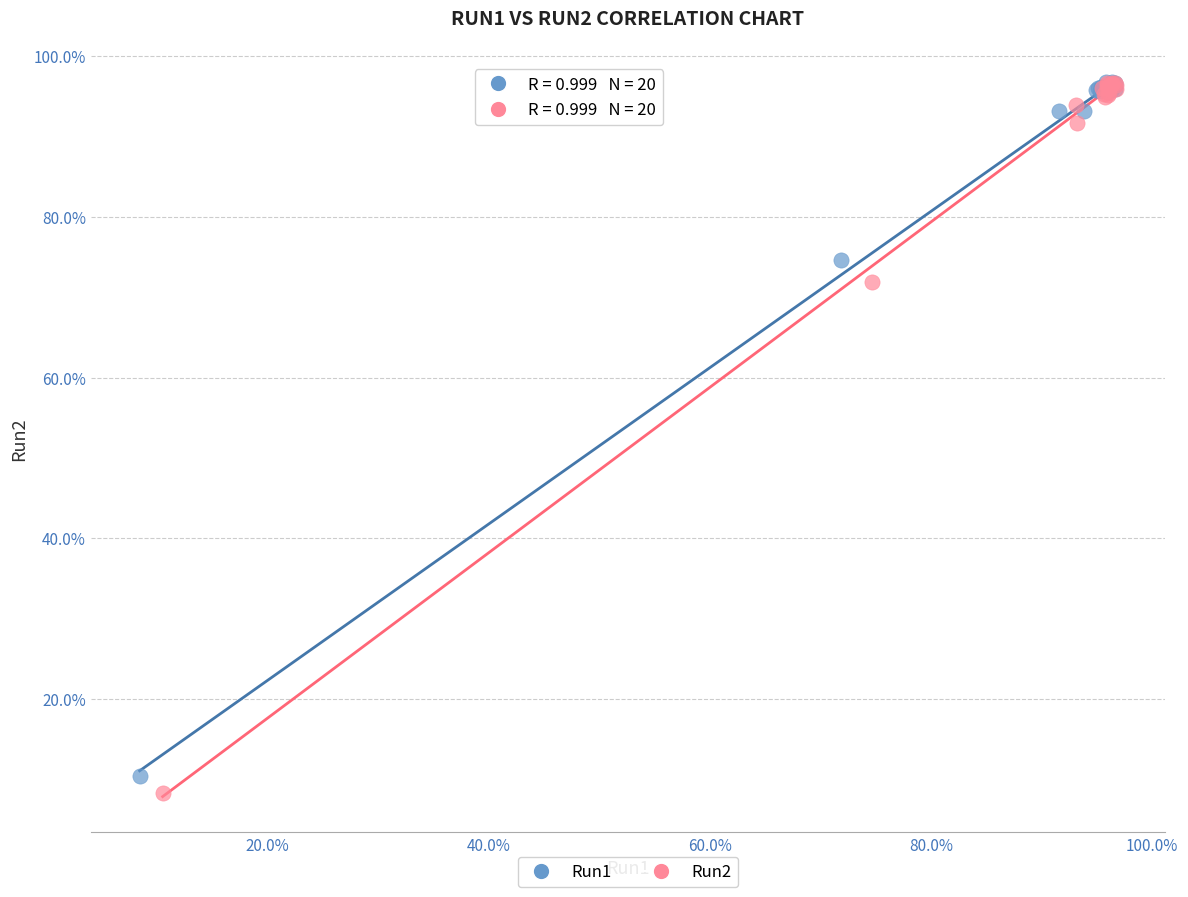

What are all the series names shown in the legend?

Run1, Run2